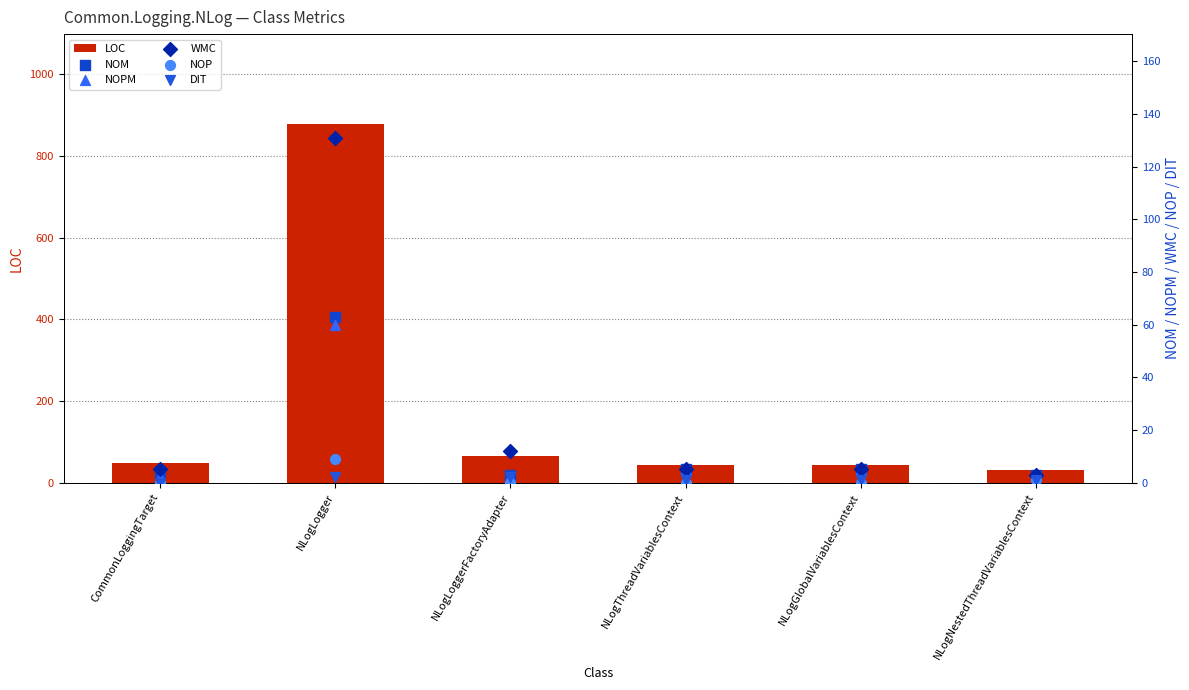

Which series contains the highest Y value?

LOC